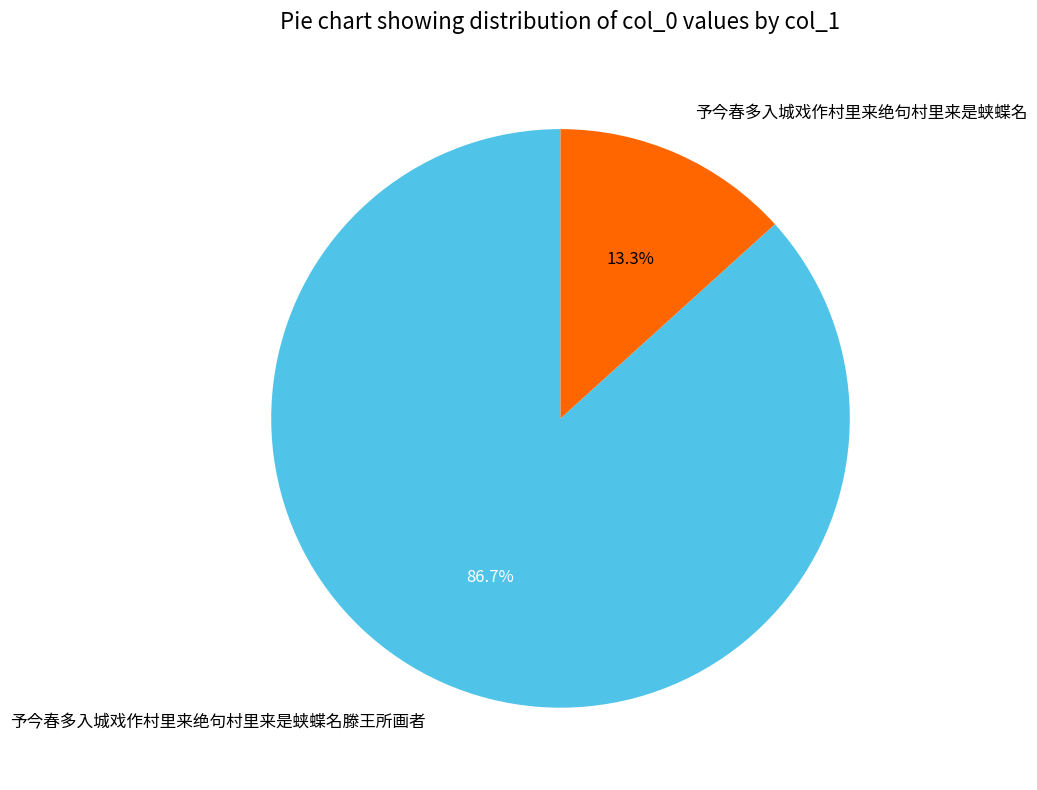

Rank the categories by value from highest to lowest.

予今春多入城戏作村里来绝句村里来是蛱蝶名滕王所画者, 予今春多入城戏作村里来绝句村里来是蛱蝶名